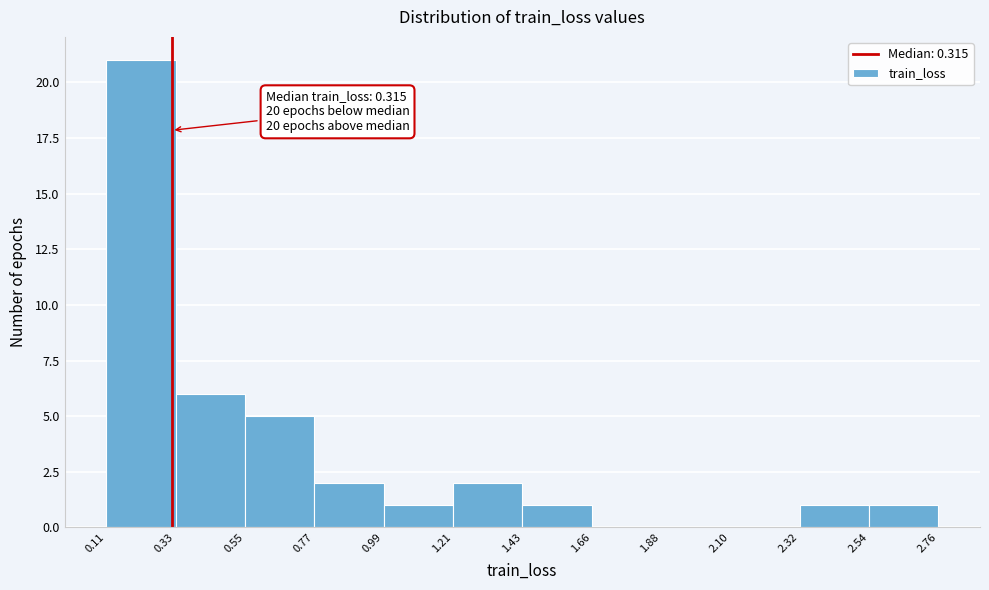

Over which range of the x-axis is the bar tallest?

0.11 to 0.33